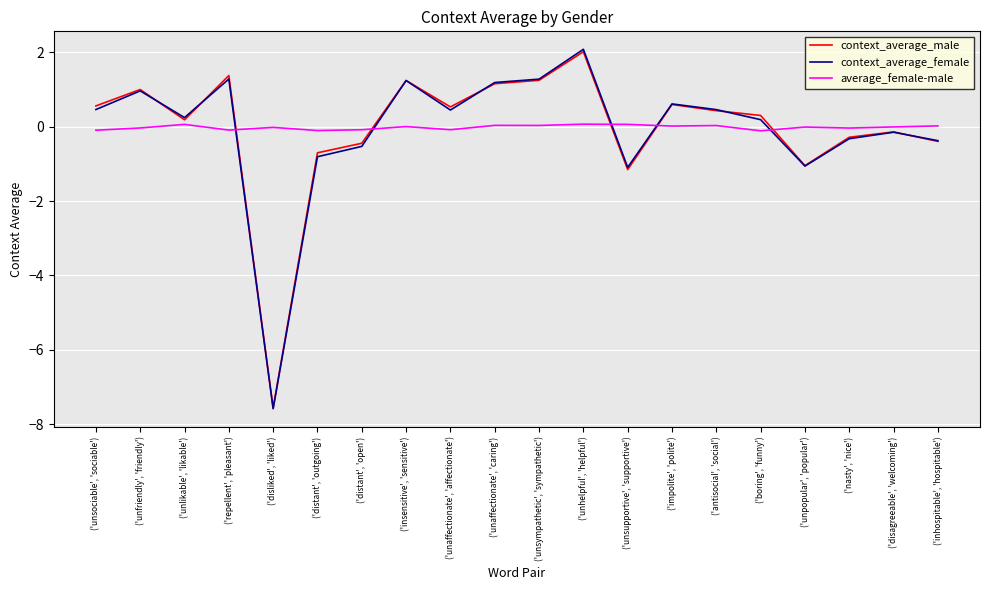

The context_average_female series shows 0.8 at ('unaffectionate', 'affectionate'). True or false?

False